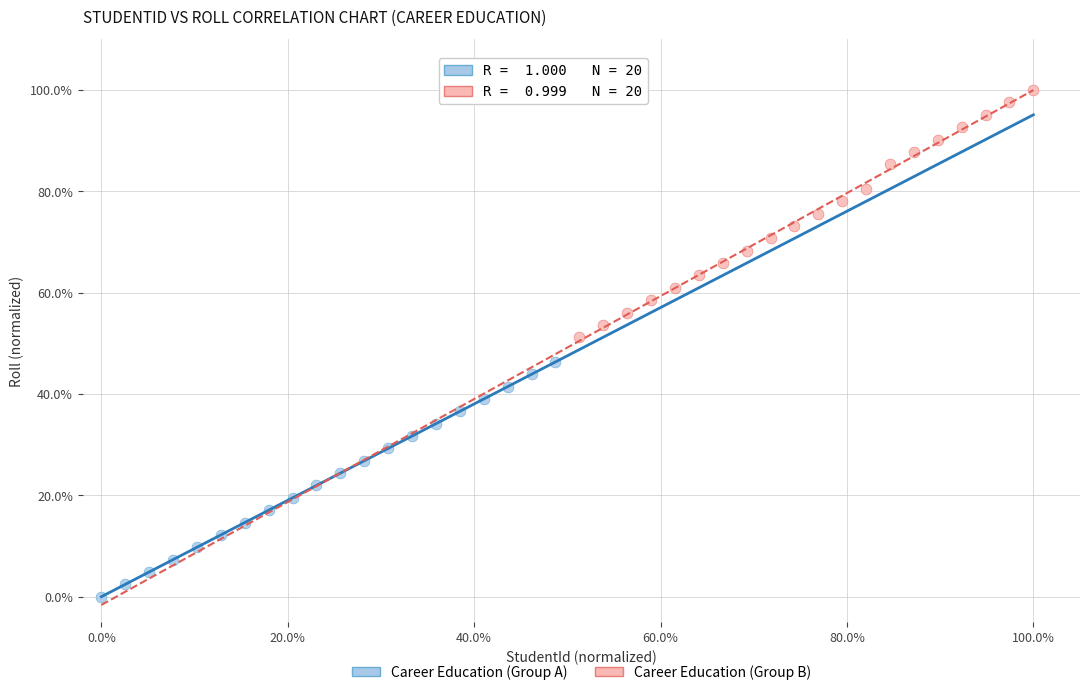

What are all the series names shown in the legend?

Career Education (Group A), Career Education (Group B)